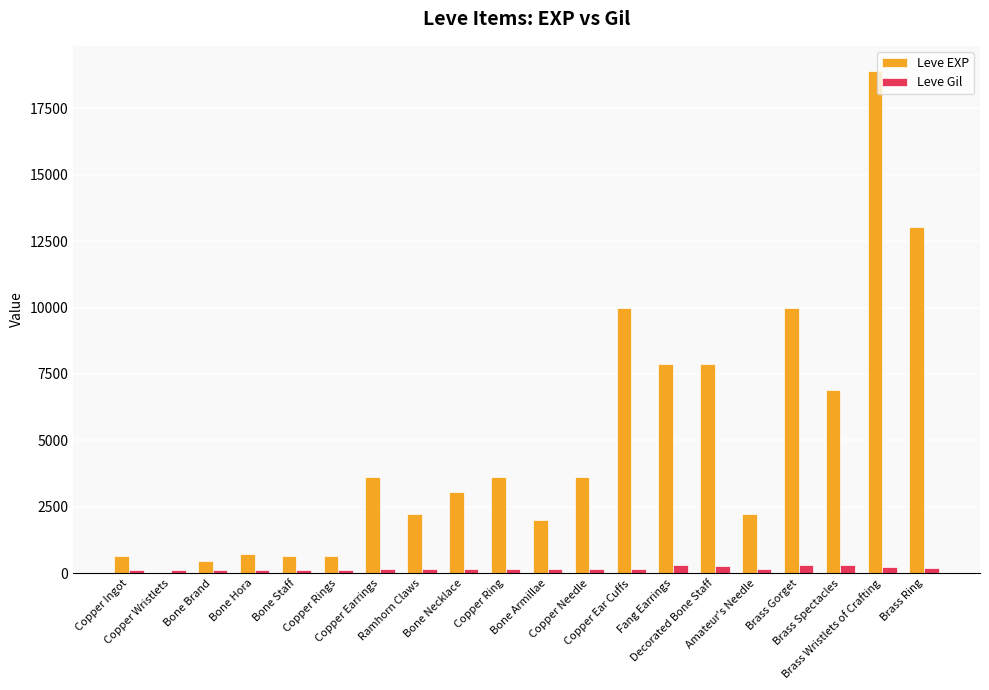

True or false: Leve EXP has a value of 630 at Copper Rings.

True